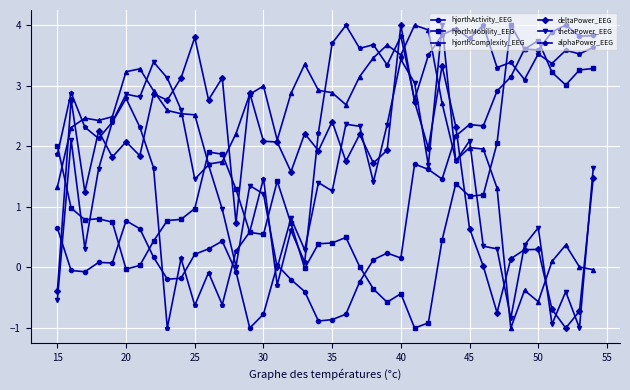

Which series ends up on top after the final intersection of hjorthComplexity_EEG and hjorthActivity_EEG?

hjorthActivity_EEG